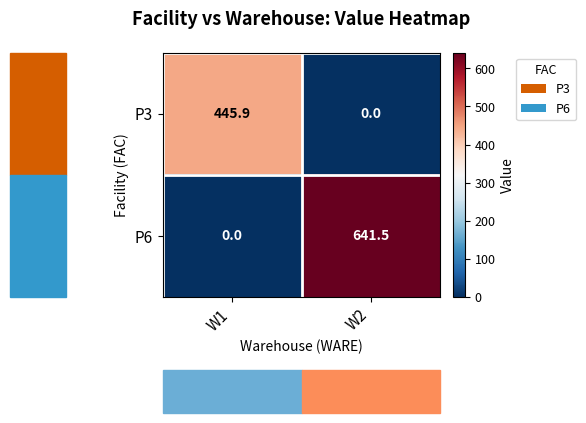

How many categories are shown in the chart?

2